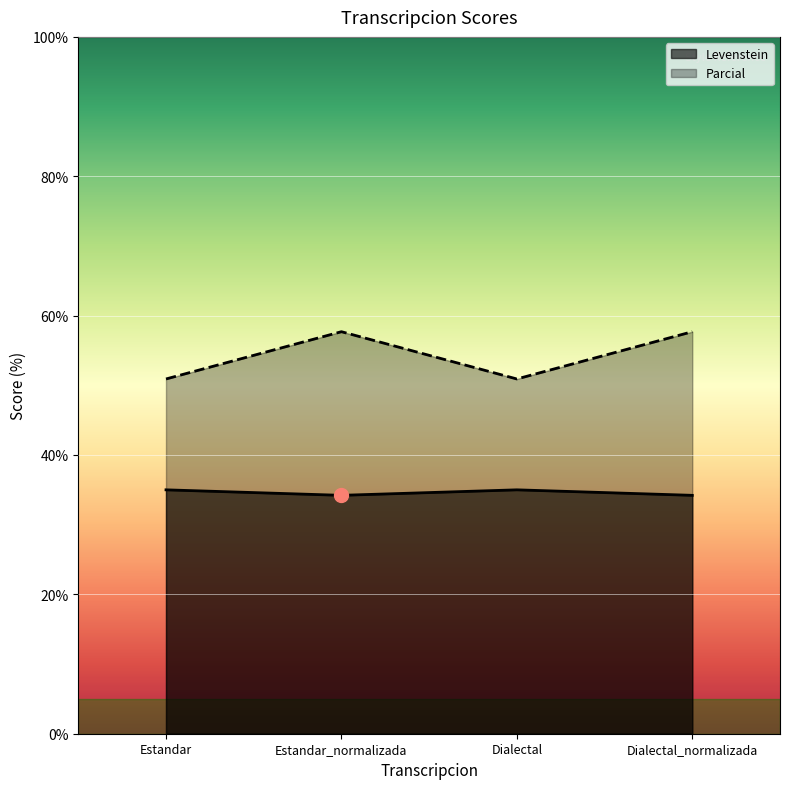

Between Estandar and Dialectal, which series saw the biggest shift?

Levenstein